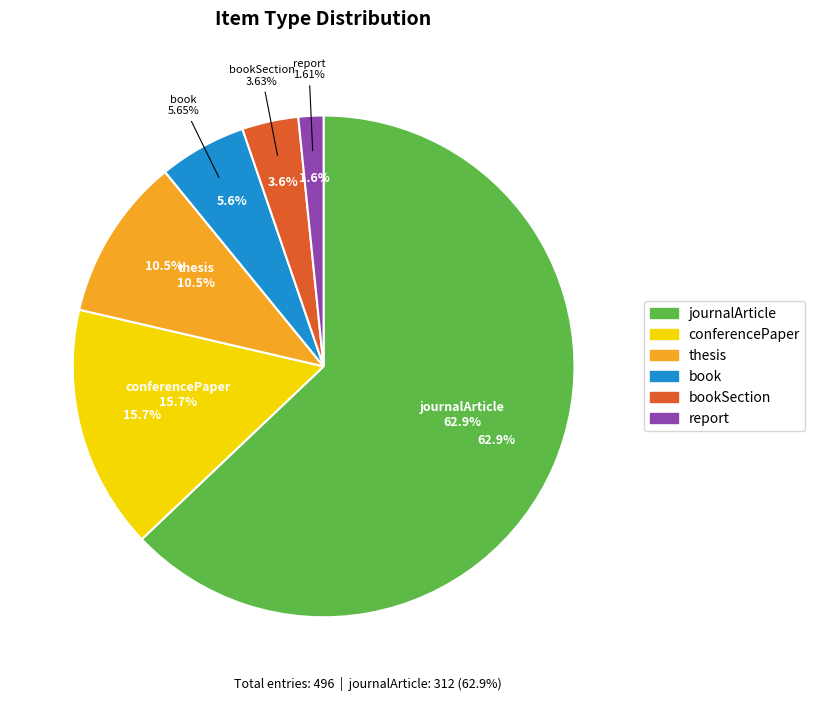

Does any single category account for the majority?

Yes